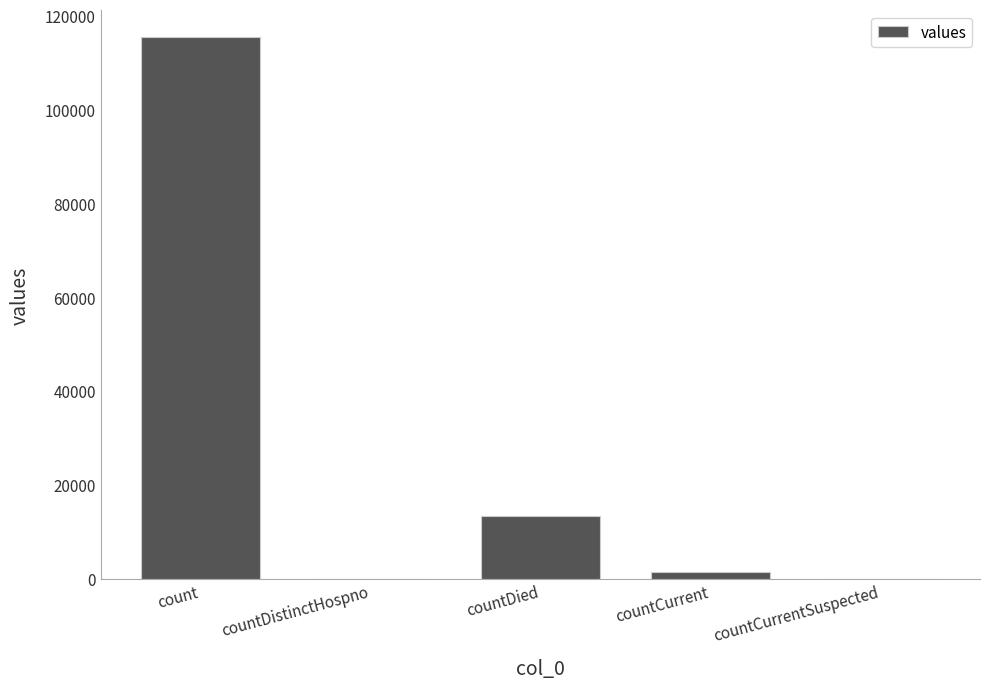

Reading right to left, list all the values displayed in this chart.

countCurrentSuspected=0	countCurrent=1383	countDied=13343	countDistinctHospno=0	count=115379